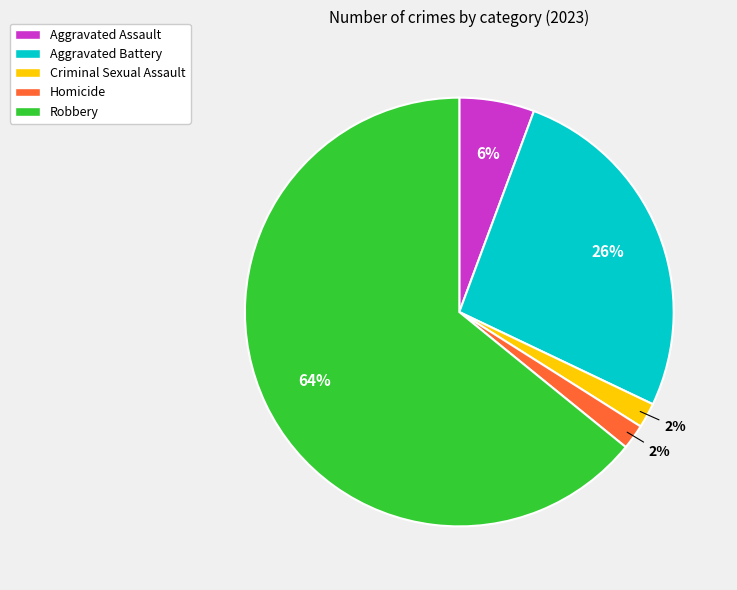

True or false: Aggravated Battery accounts for 33% of the total.

False